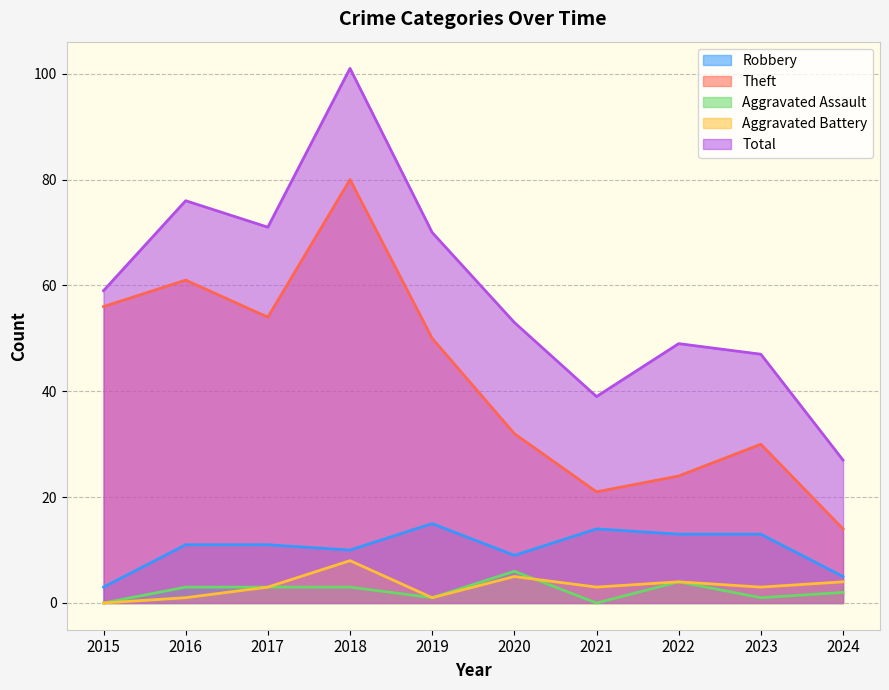

At 2019, list the series in order from largest to smallest.

Total, Theft, Robbery, Aggravated Assault, Aggravated Battery